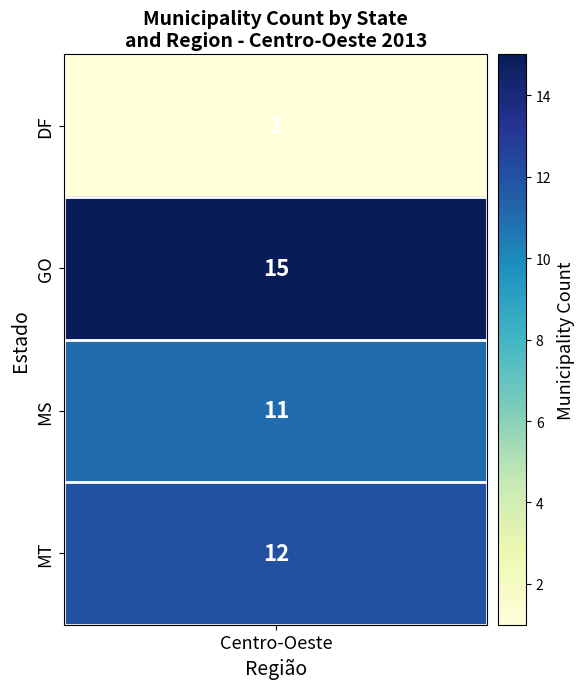

Is it true that MT equals 6 at Centro-Oeste?

False